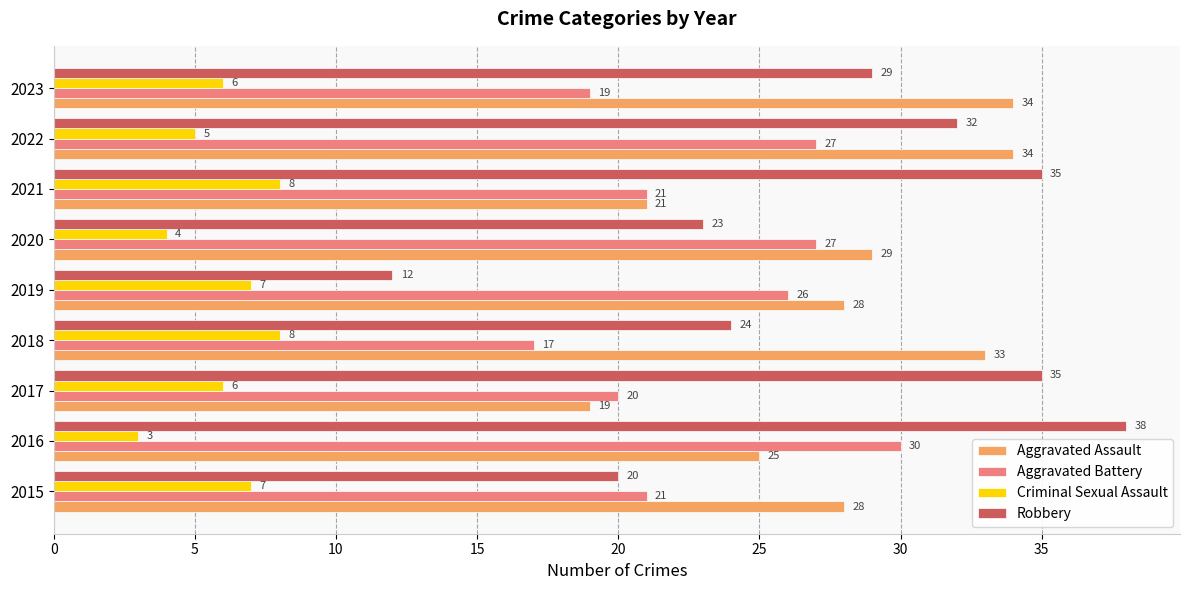

The Aggravated Assault series shows 21 at 2021. True or false?

True